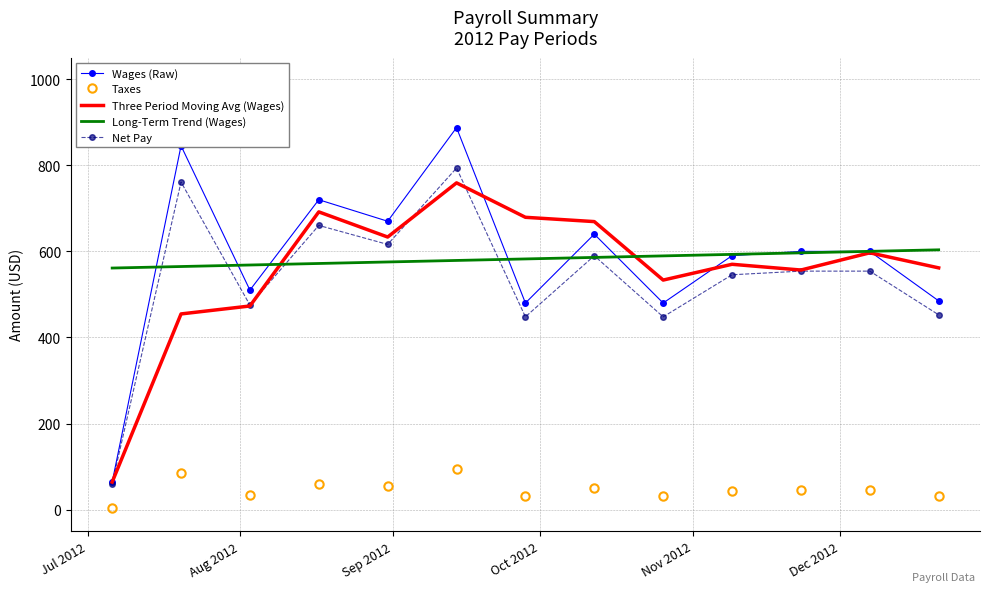

True or false: Long-Term Trend (Wages) and Taxes intersect in this chart.

False